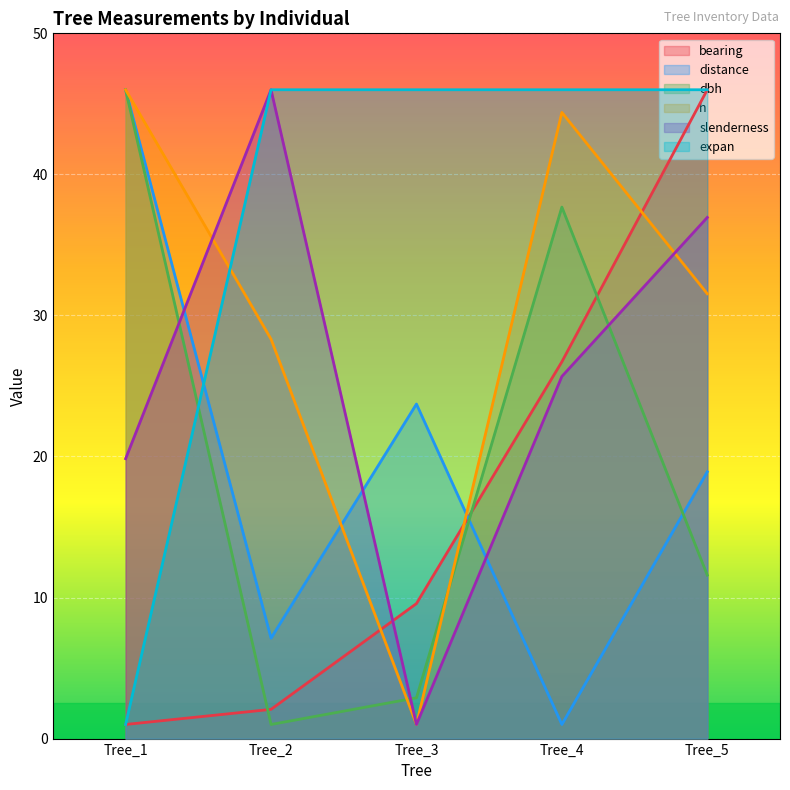

True or false: expan and slenderness cross at least once.

False